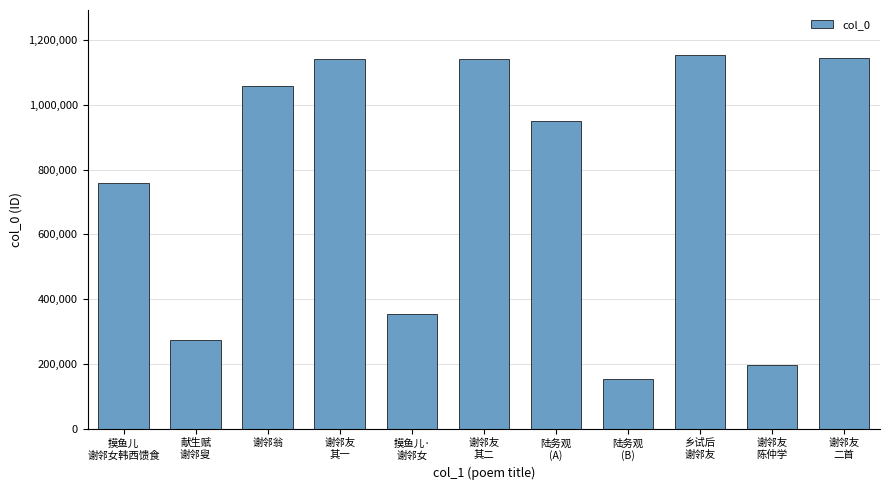

What is the maximum value shown in the chart?

1154081